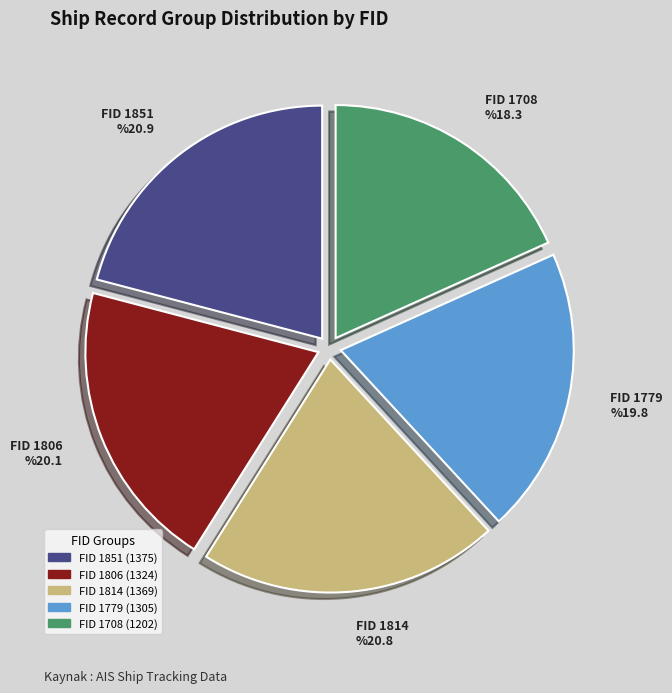

How many slices are in this pie chart?

5